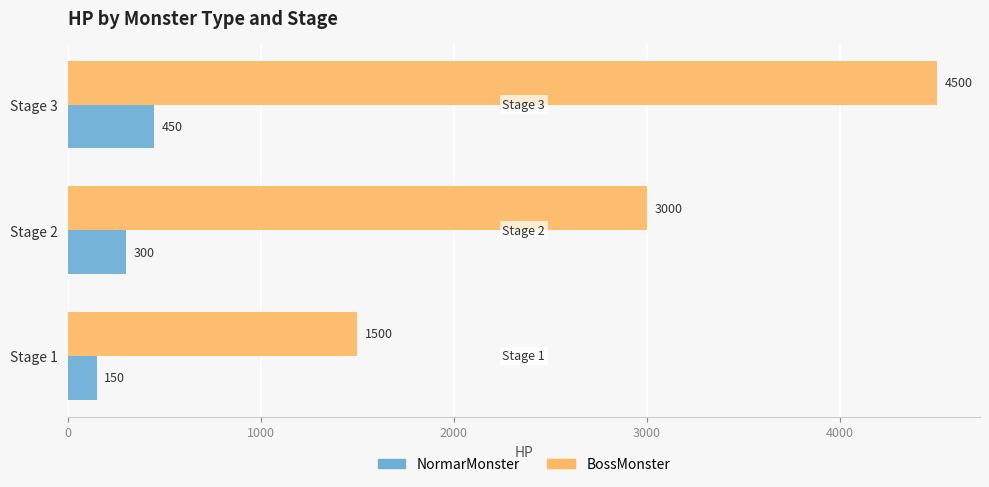

What is the difference between the NormarMonster values at Stage 3 and Stage 1?

300